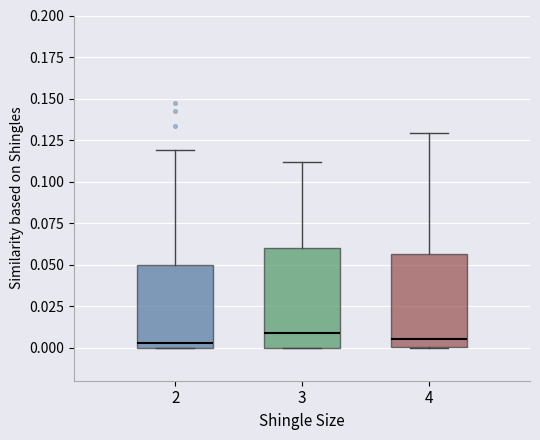

Where is the upper edge of the box at x = 2 on the y-axis? The values are not printed on the chart, so give them approximately, as read against the axis.

0.050